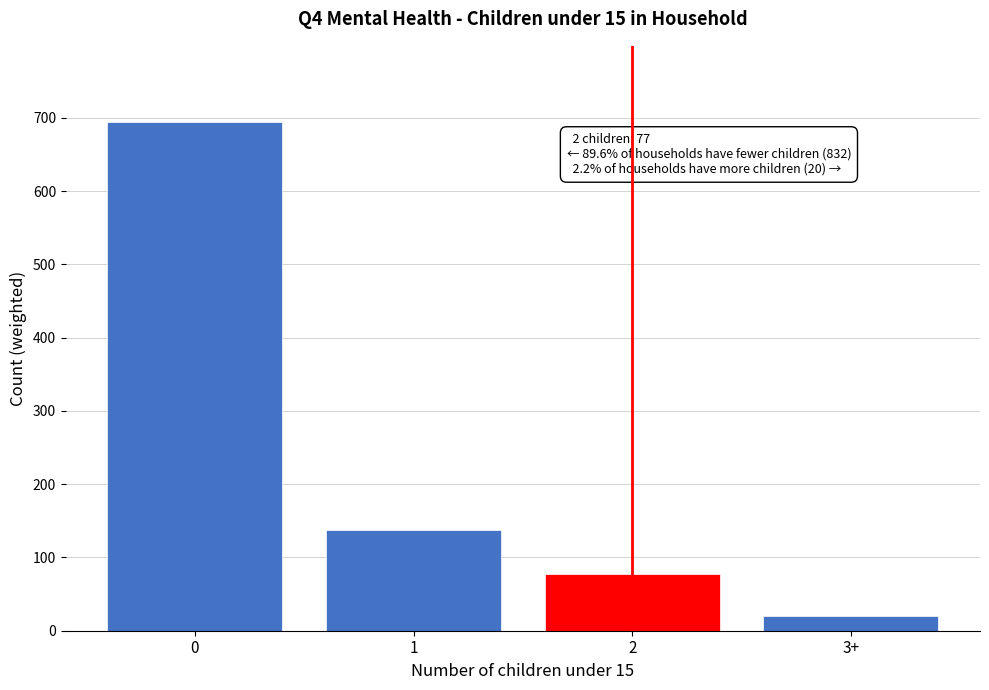

Reading right to left, what are all the values shown in this chart?

20	77	138	694